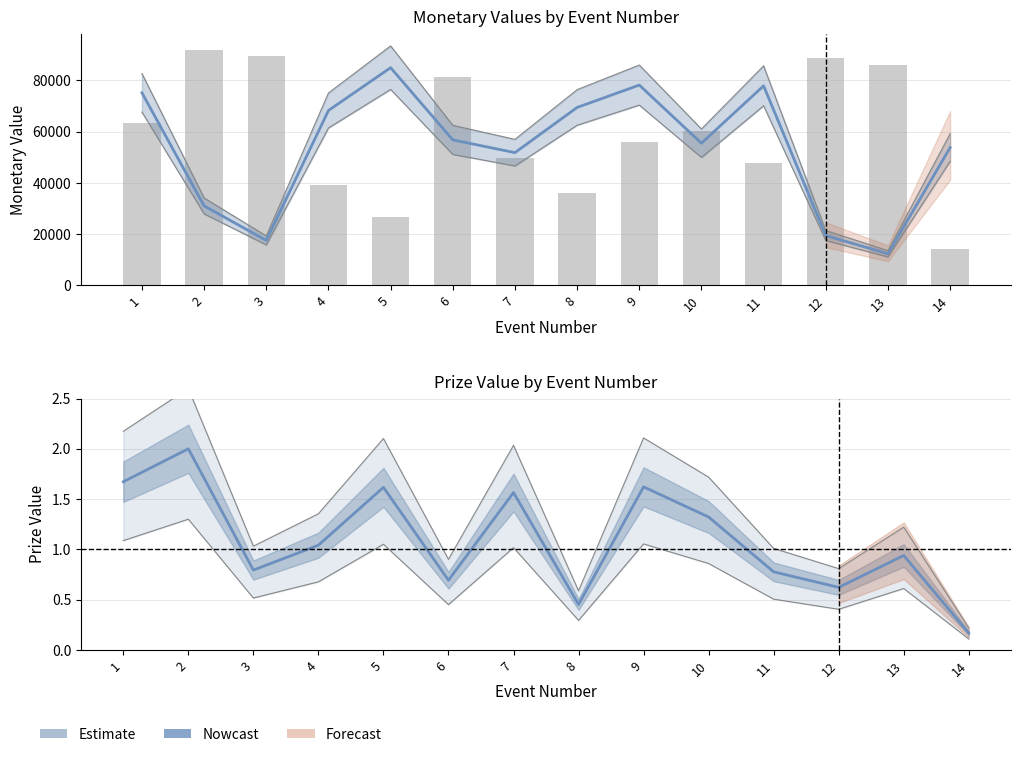

The Prize Value (normalised) series shows 0.4 at 3. True or false?

False